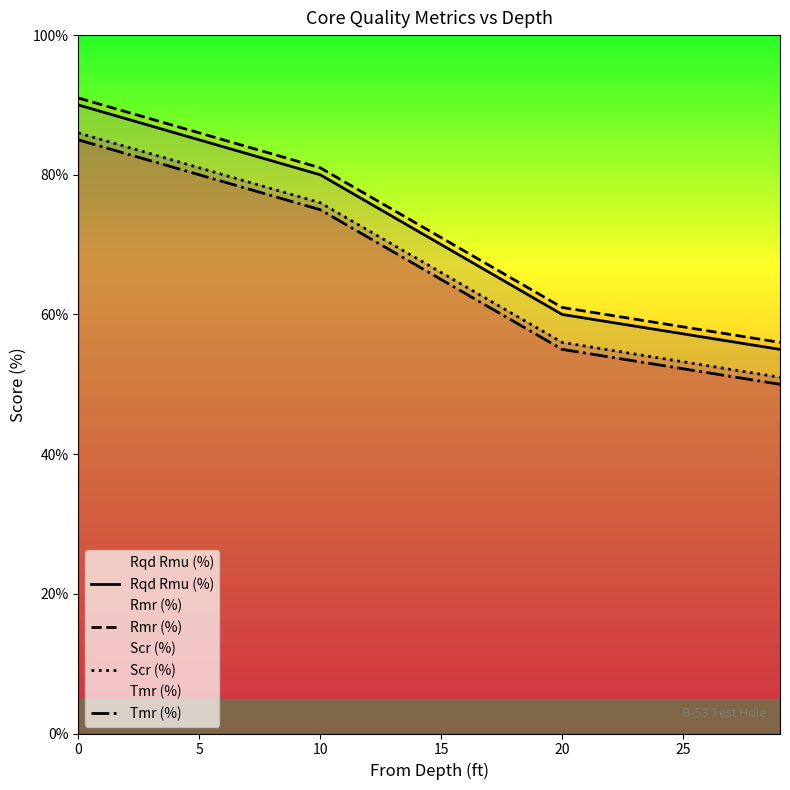

What is the value of the Rqd Rmu (%) point at the 4th from the left?

60